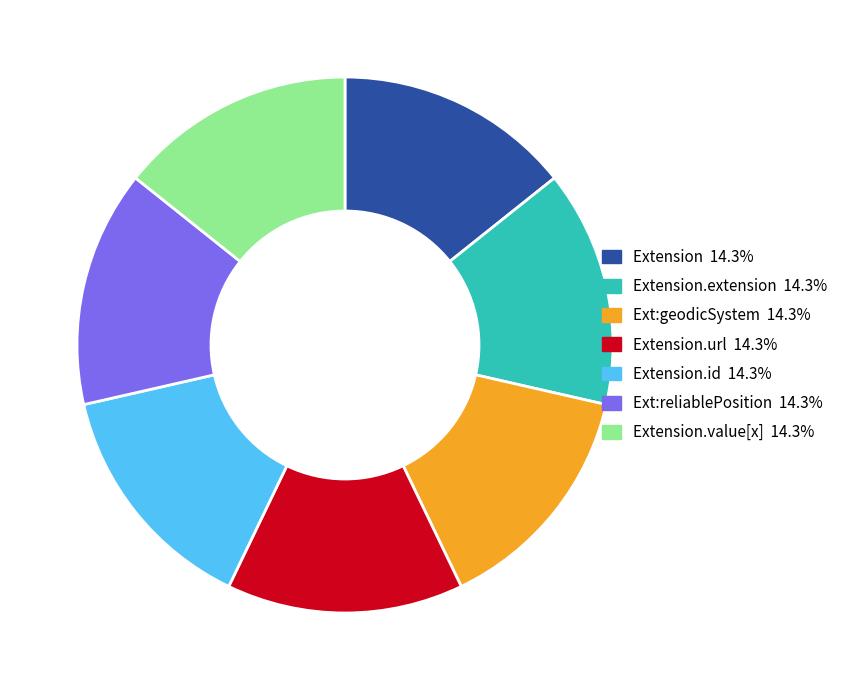

Is there a majority slice in this chart?

No